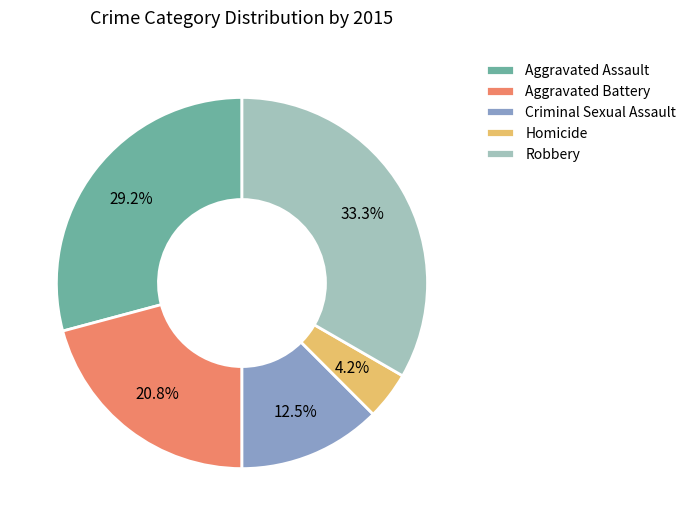

Approximately how many times larger is the value at Homicide compared to Aggravated Assault?

0.1